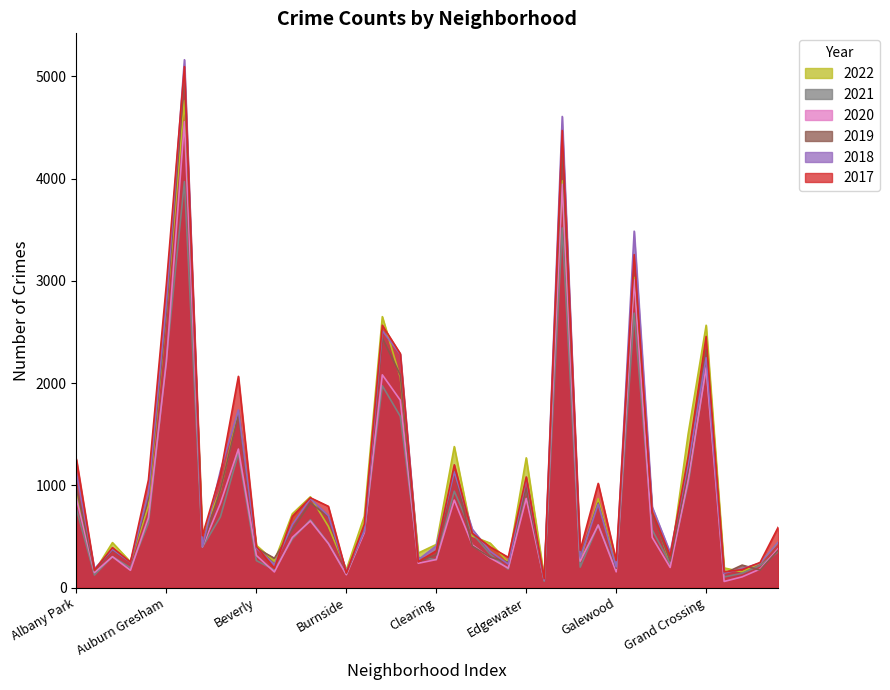

In 2017, how many points are higher than both neighbors (excluding endpoints)?

11